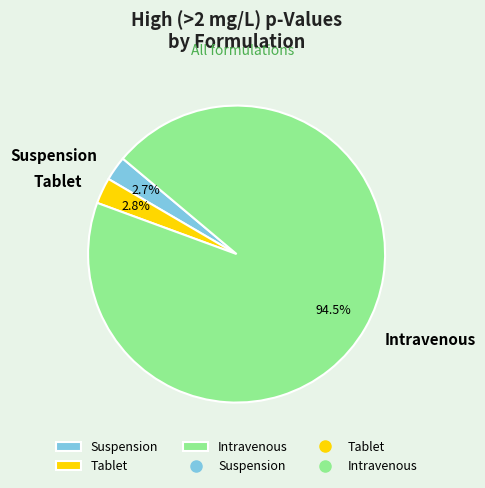

Which category has the biggest portion of the pie?

Intravenous